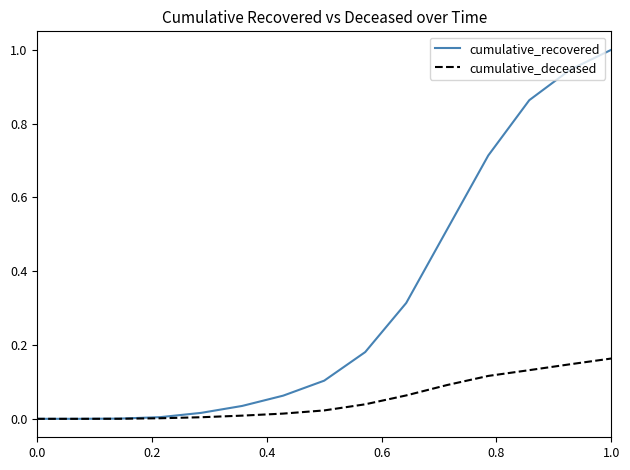

What is the maximum value for cumulative_recovered?

1.0